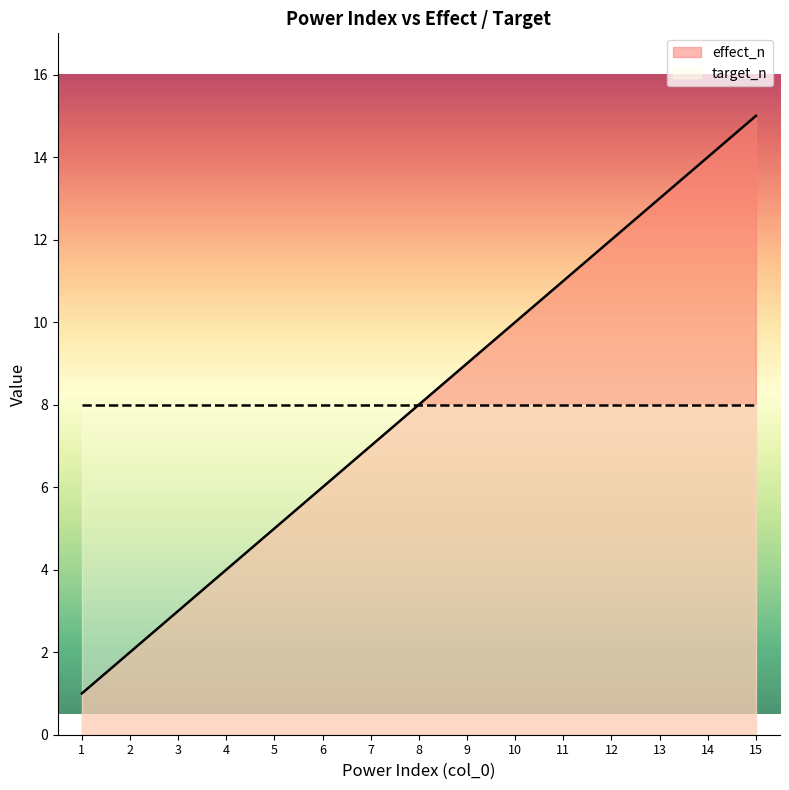

Does the chart have visible grid lines?

No